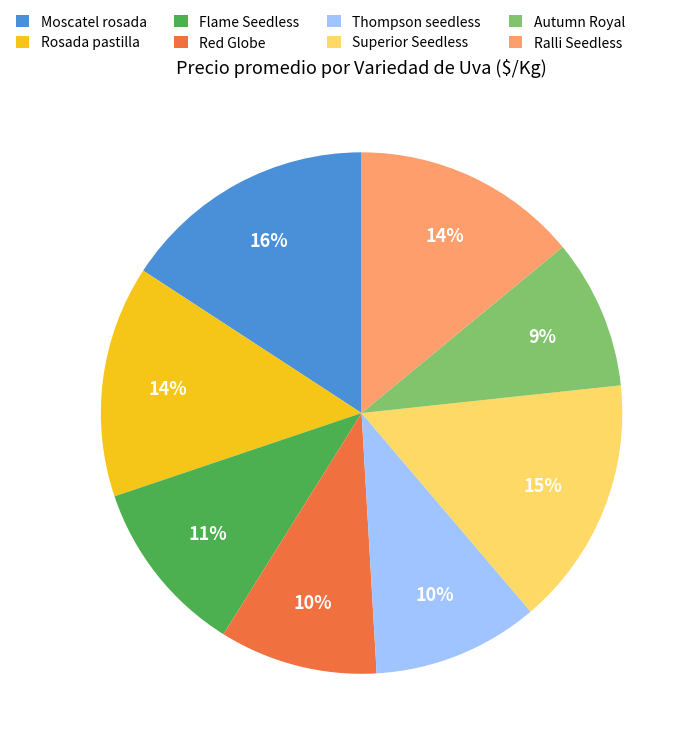

To the nearest percent, what is the difference between the largest and smallest slice percentages?

7%